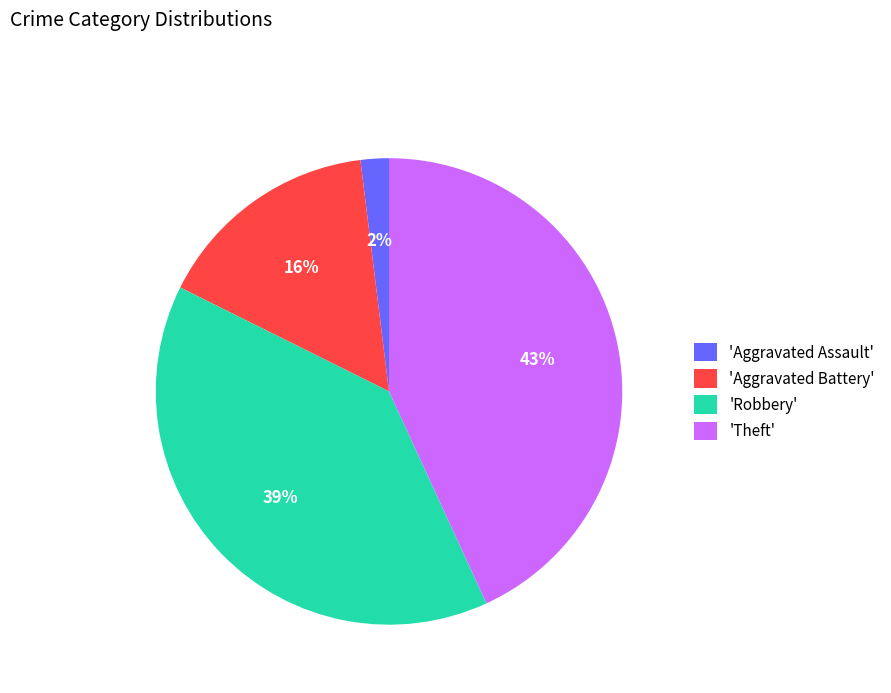

Rank the categories by value from lowest to highest.

'Aggravated Assault', 'Aggravated Battery', 'Robbery', 'Theft'